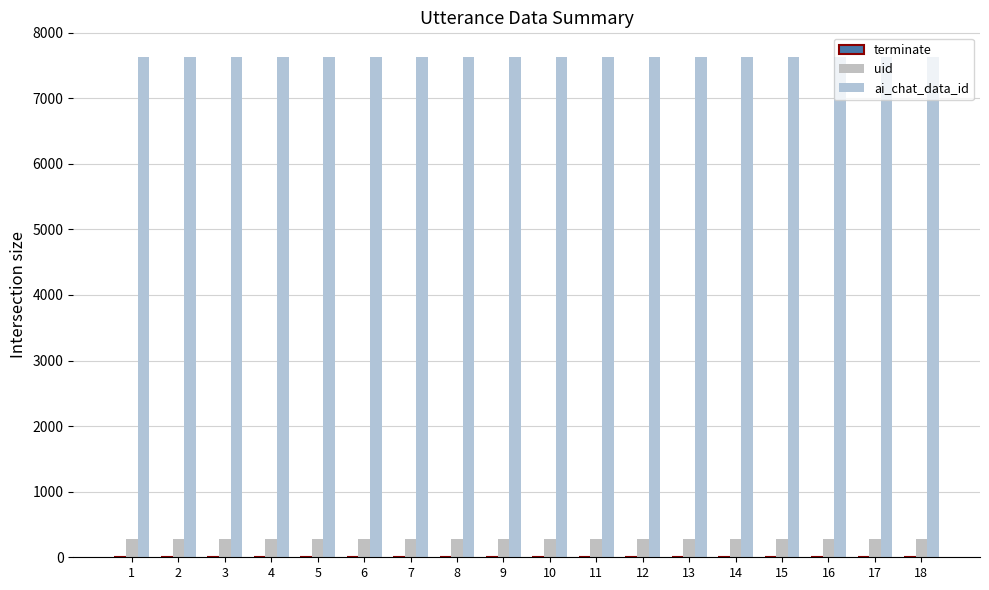

Which series changed the most between 2 and 9?

terminate